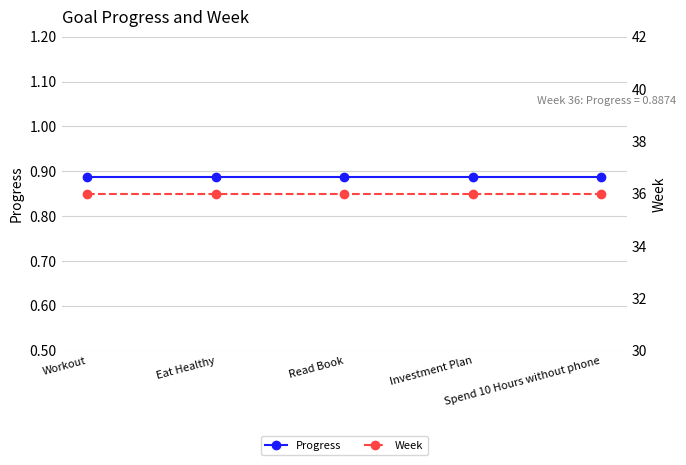

List the series in order of their peak value, lowest first.

Progress, Week